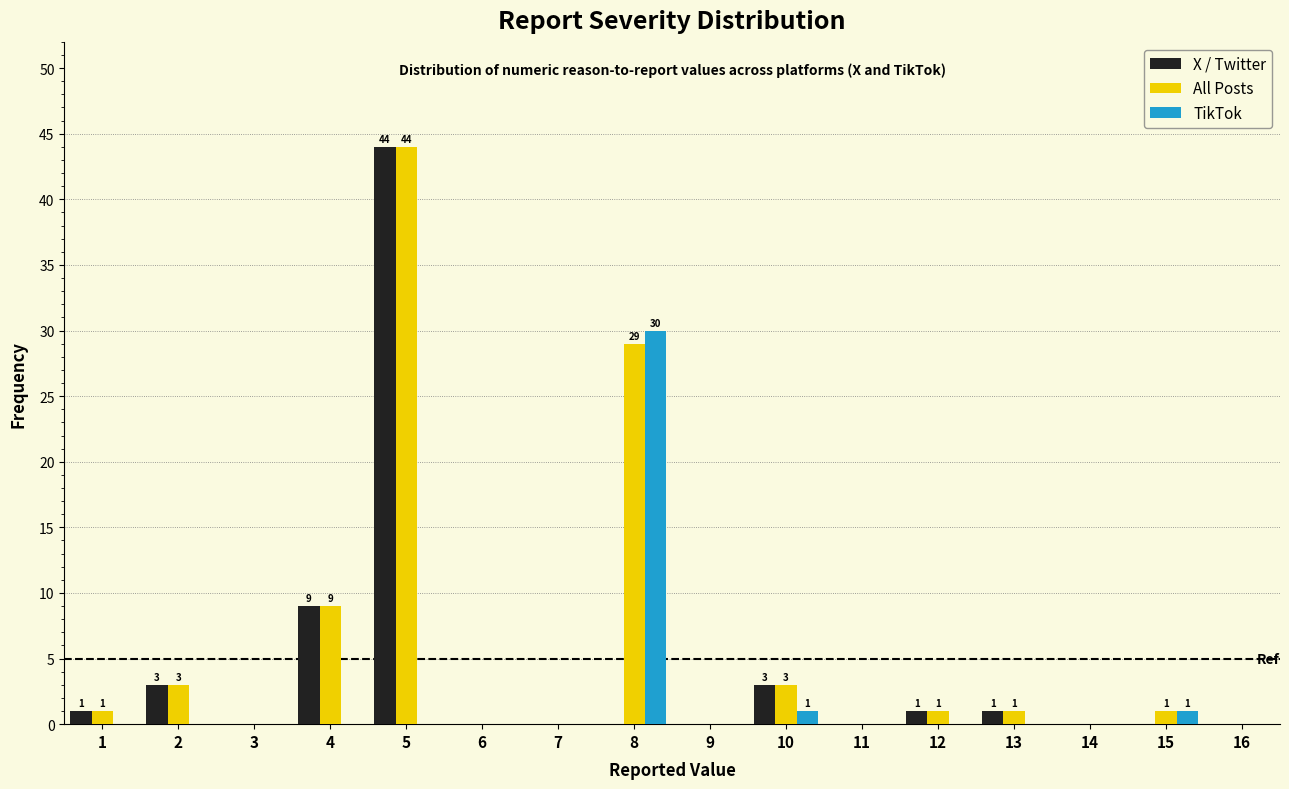

In the TikTok series, which range on the x-axis has the tallest bar?

7.5 to 8.5